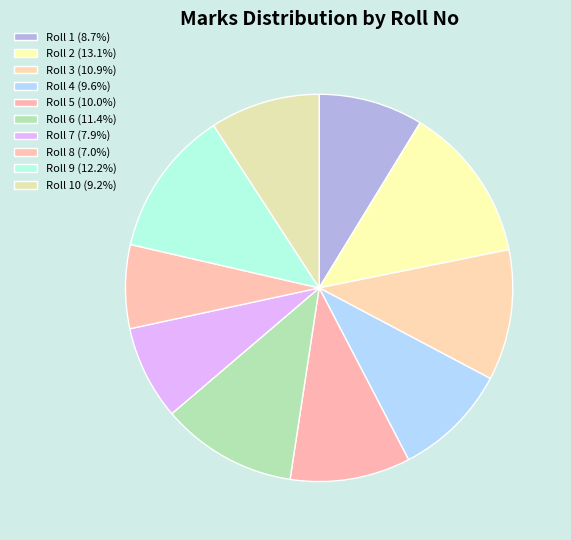

Count the number of slices in the pie.

10